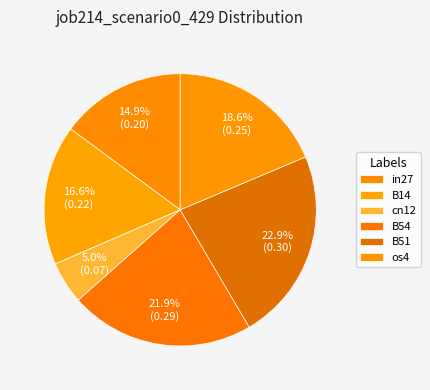

Which category has the smallest portion of the pie?

cn12